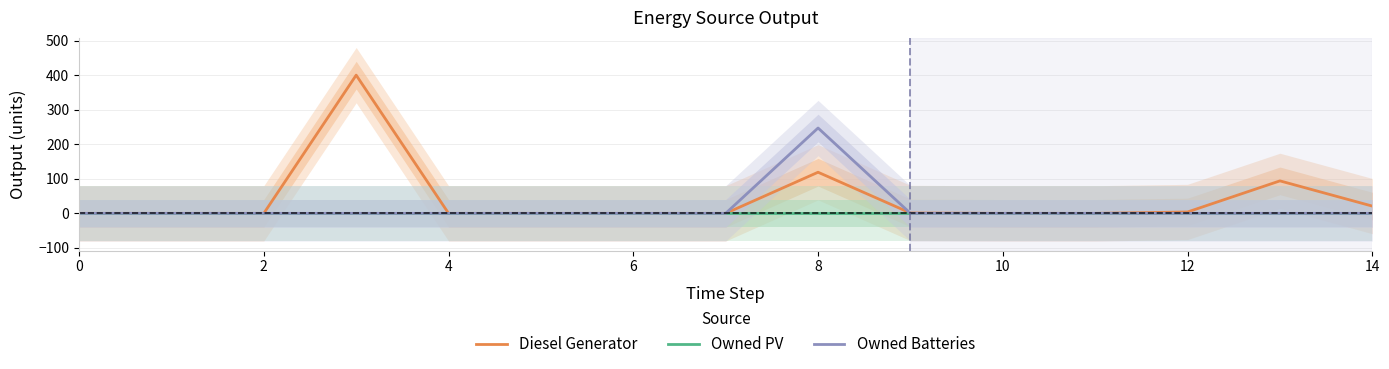

Between 11 and 12, which series saw the biggest shift?

Diesel Generator